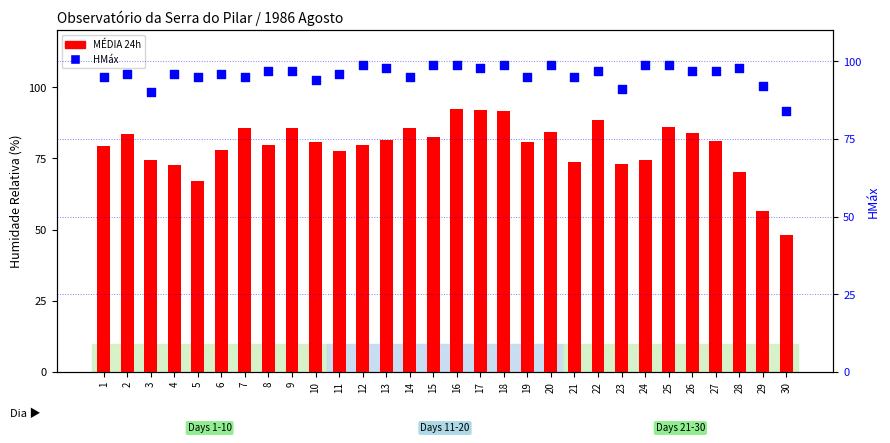

Which series has the largest total across all categories?

HMáx